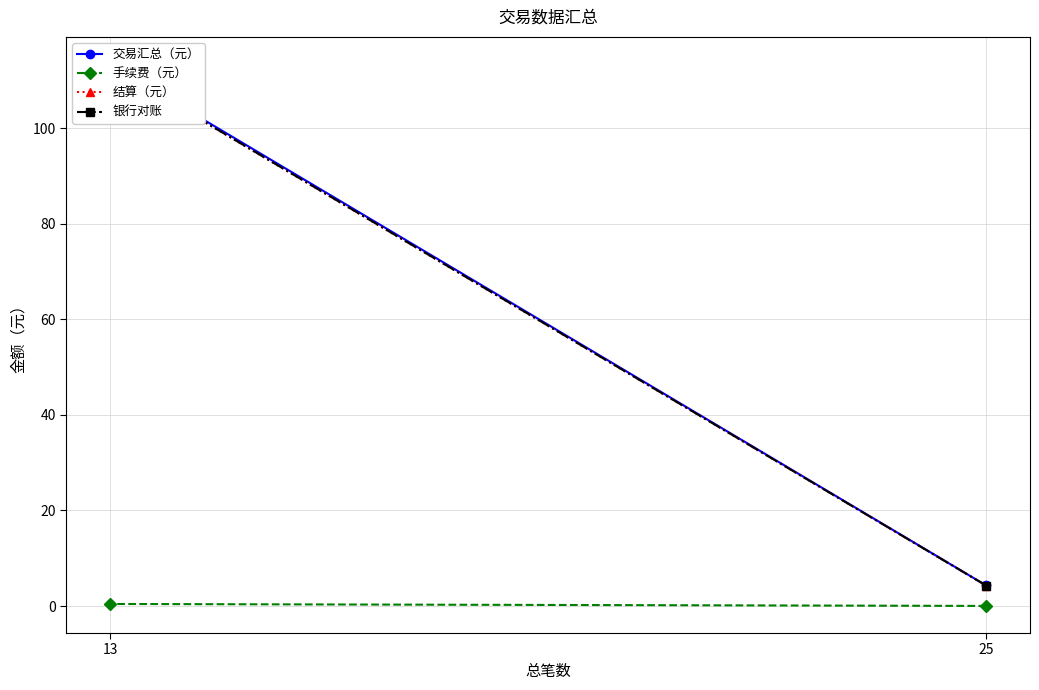

True or false: 交易汇总（元） has a value of 0.9 at 25.

False